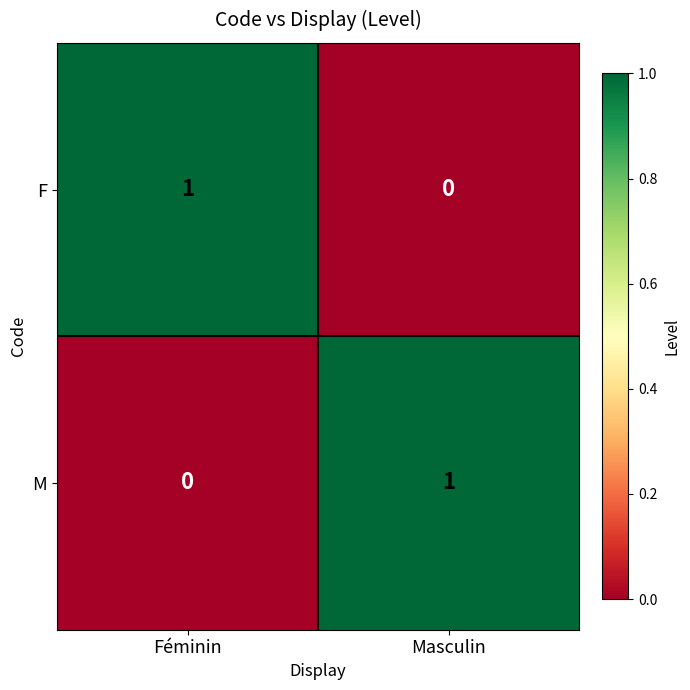

Is it true that M equals 1 at Masculin?

True